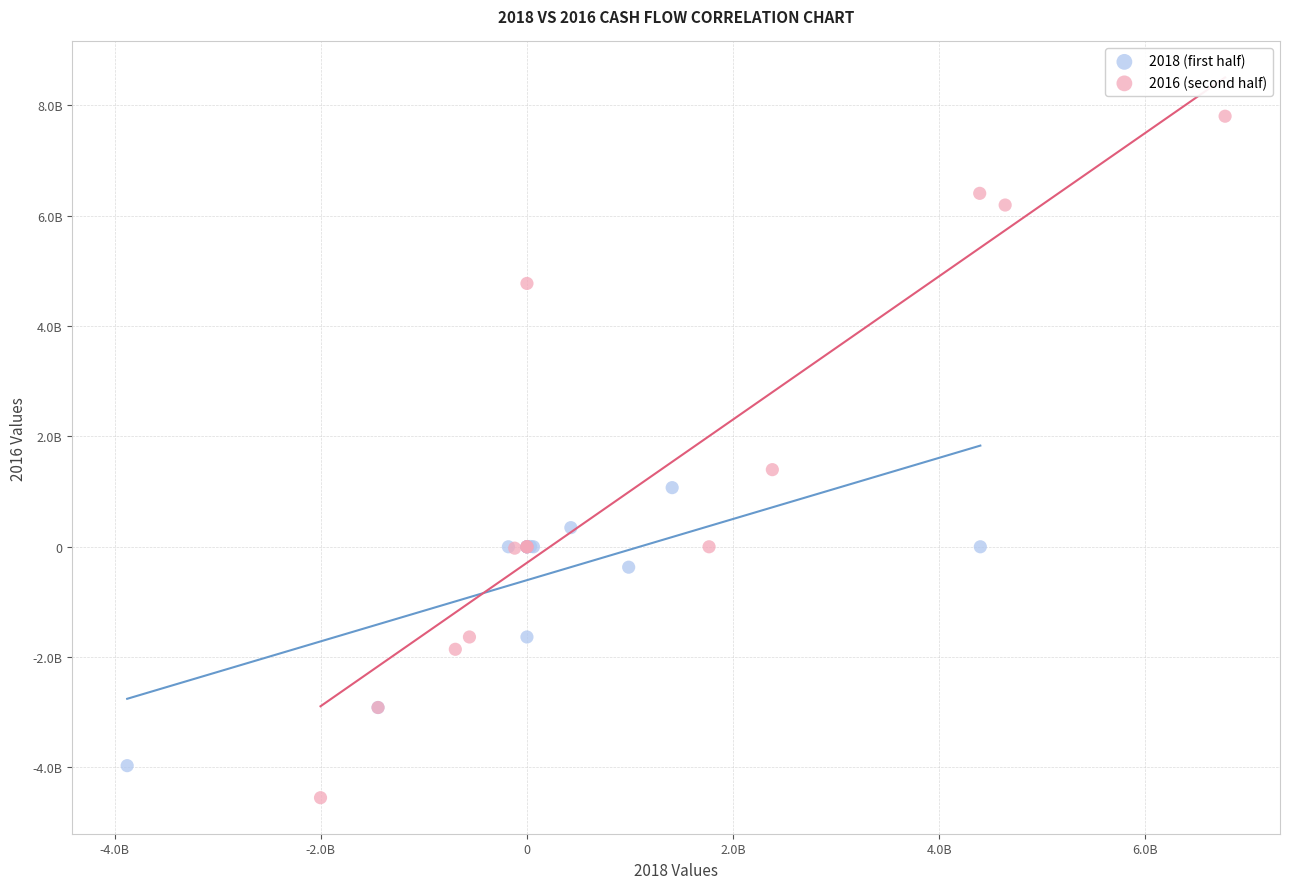

What are all the series names shown in the legend?

2018 (first half), 2016 (second half)